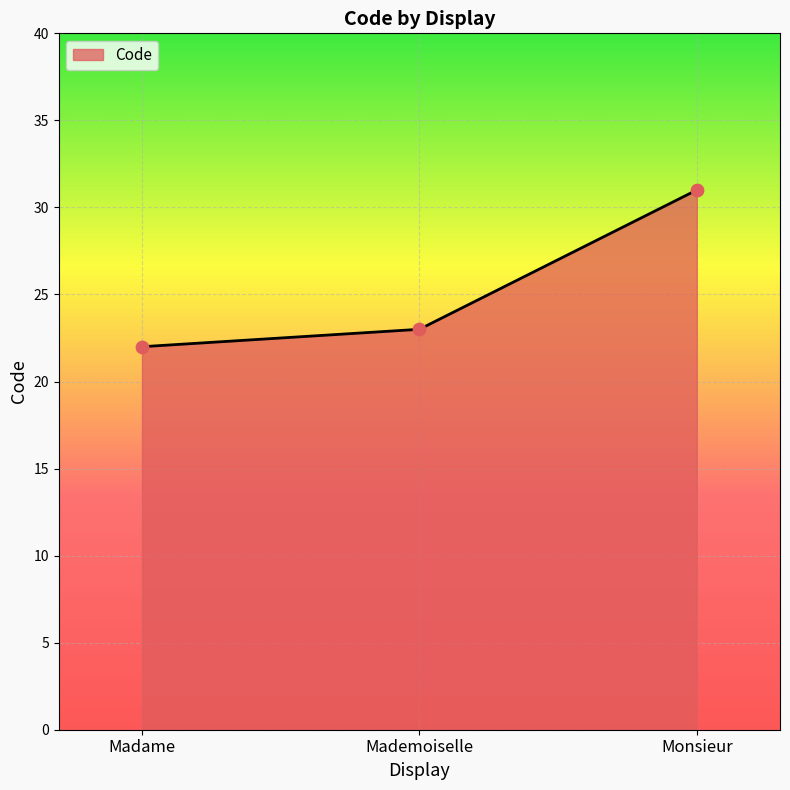

Approximately how many times larger is the value at Madame compared to Monsieur?

0.7